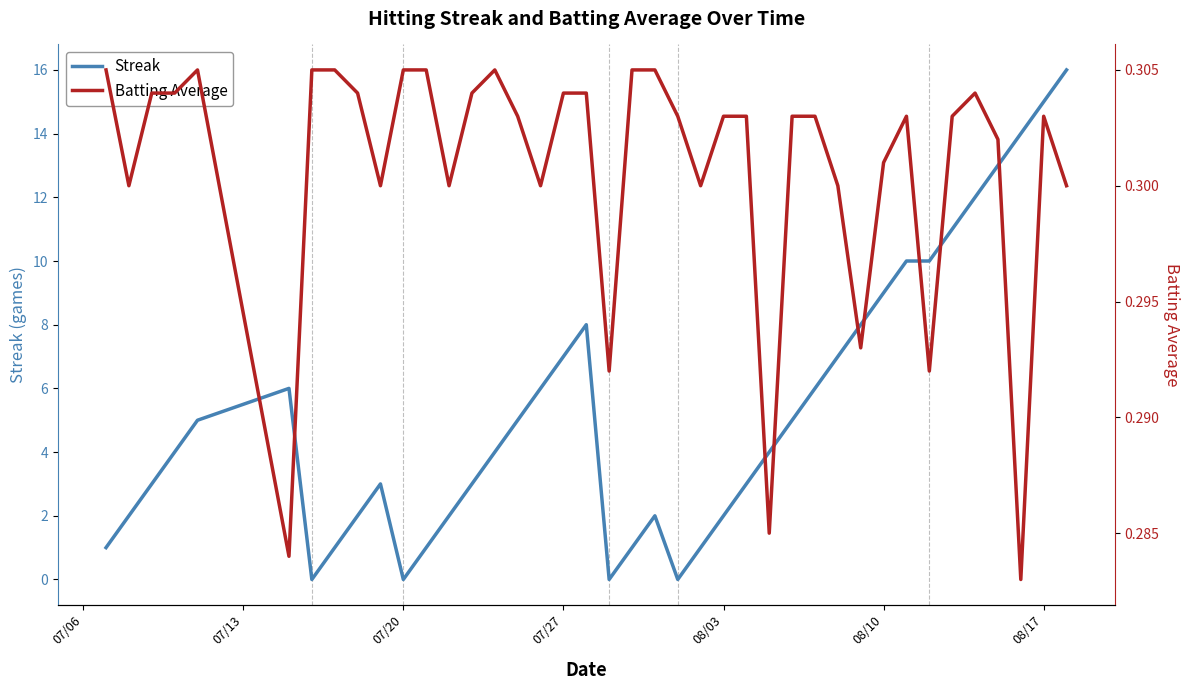

How many times do Batting Average and Streak cross each other?

8